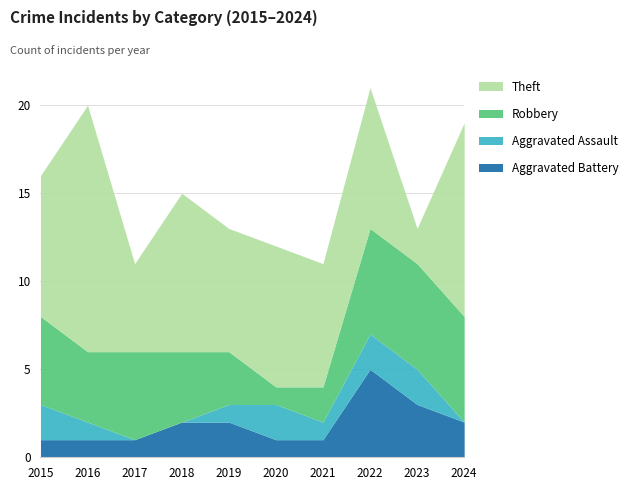

At 2020, list the series in order from smallest to largest.

Aggravated Battery, Robbery, Aggravated Assault, Theft